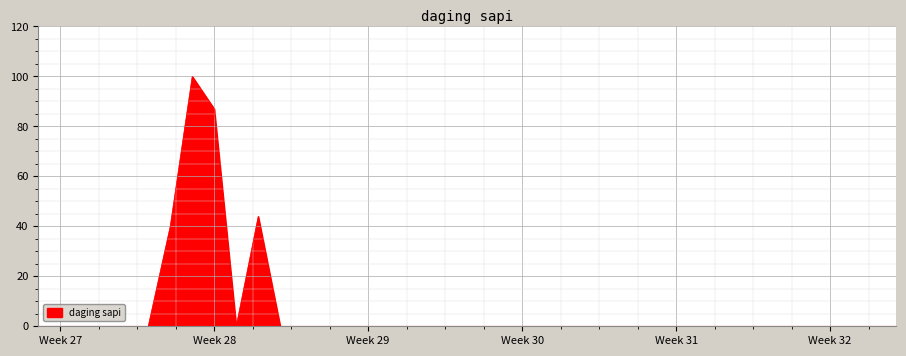

True or false: there are more than 0 points higher than both neighbors.

True